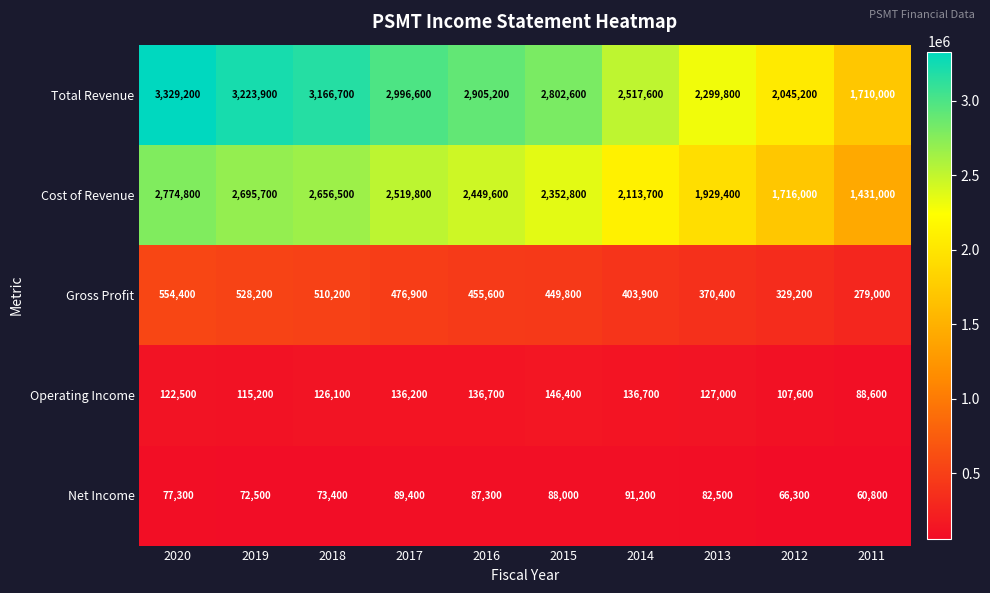

Is it true that Total Revenue equals 2299800 at 2013?

True